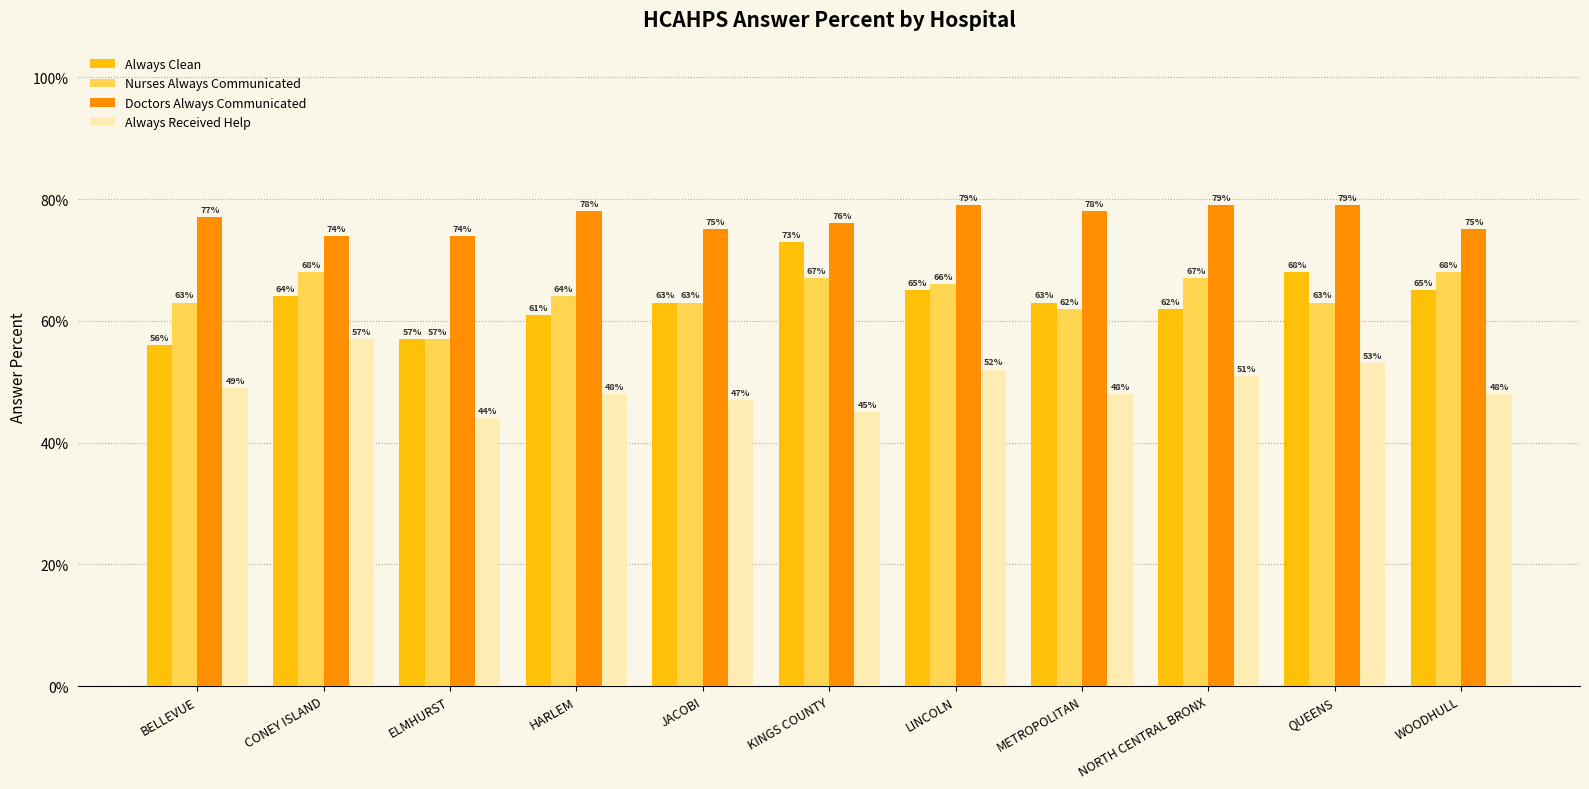

What is the difference between the maximum and minimum values in the Nurses Always Communicated series?

11